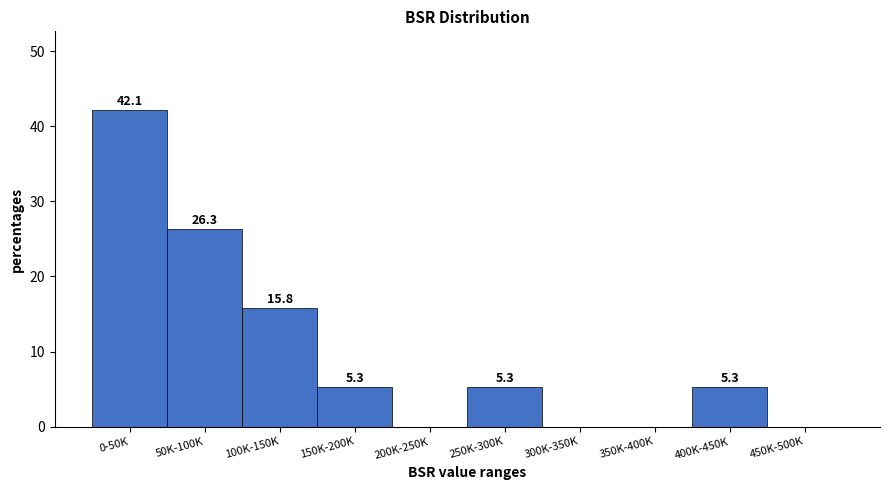

Reading right to left, list all the values displayed in this chart.

450K-500K=0.0	400K-450K=5.3	350K-400K=0.0	300K-350K=0.0	250K-300K=5.3	200K-250K=0.0	150K-200K=5.3	100K-150K=15.8	50K-100K=26.3	0-50K=42.1